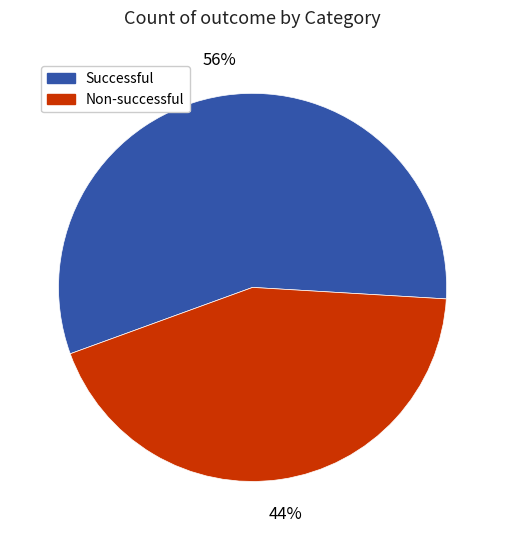

Count the number of slices in the pie.

2